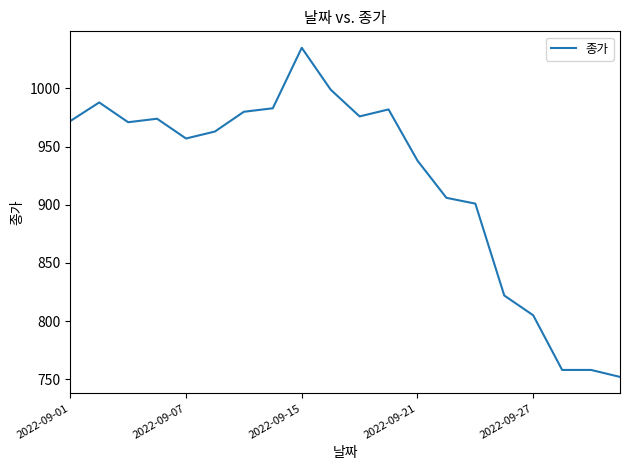

What is the smallest value displayed?

752